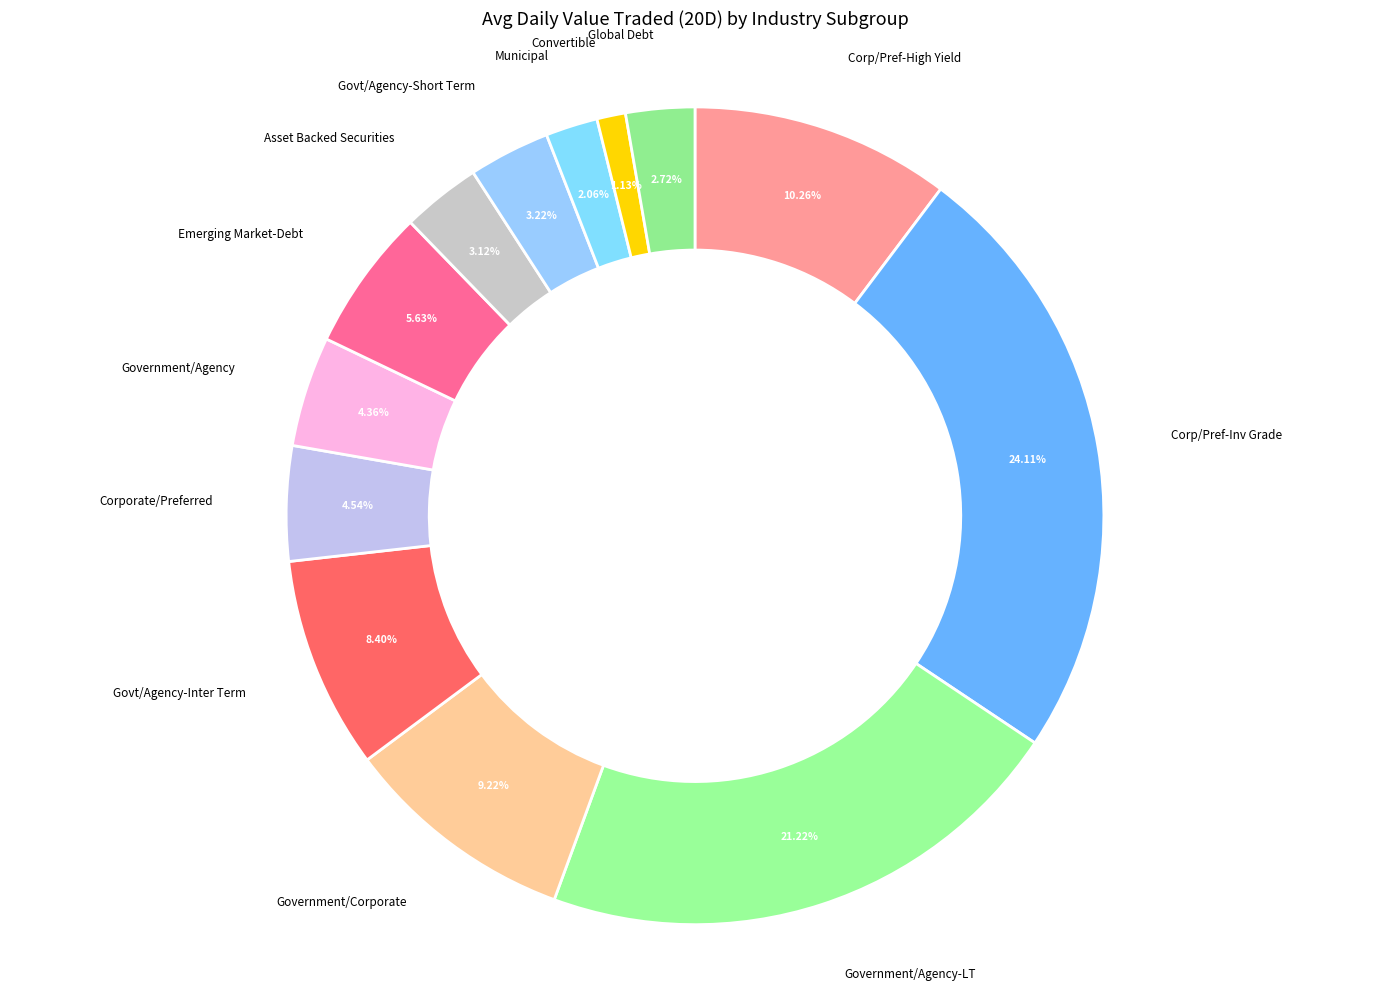

To the nearest percent, what is the difference between the largest and smallest slice percentages?

23%